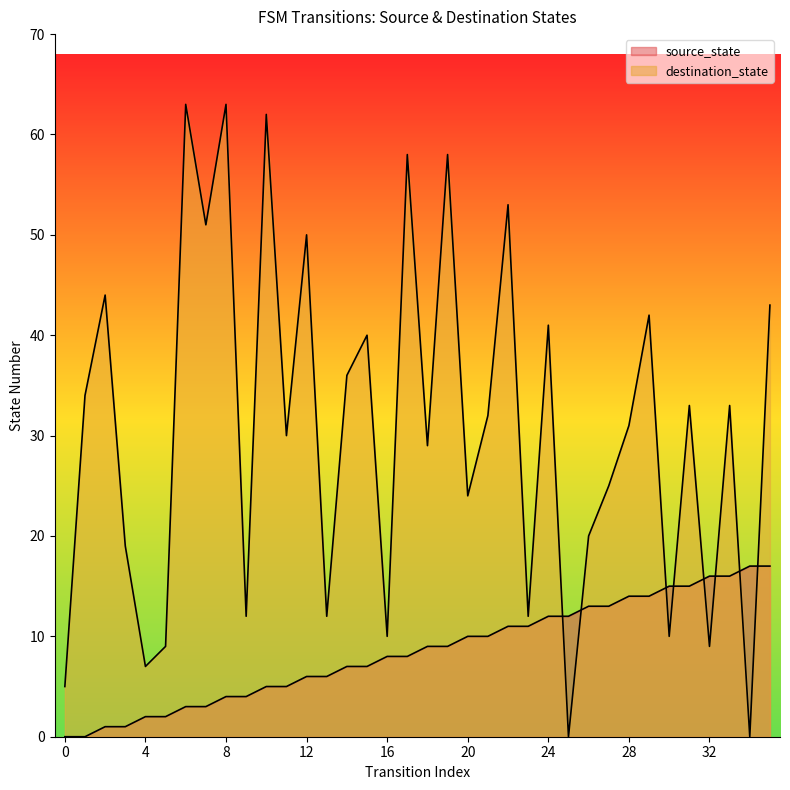

Does the chart have visible grid lines?

No